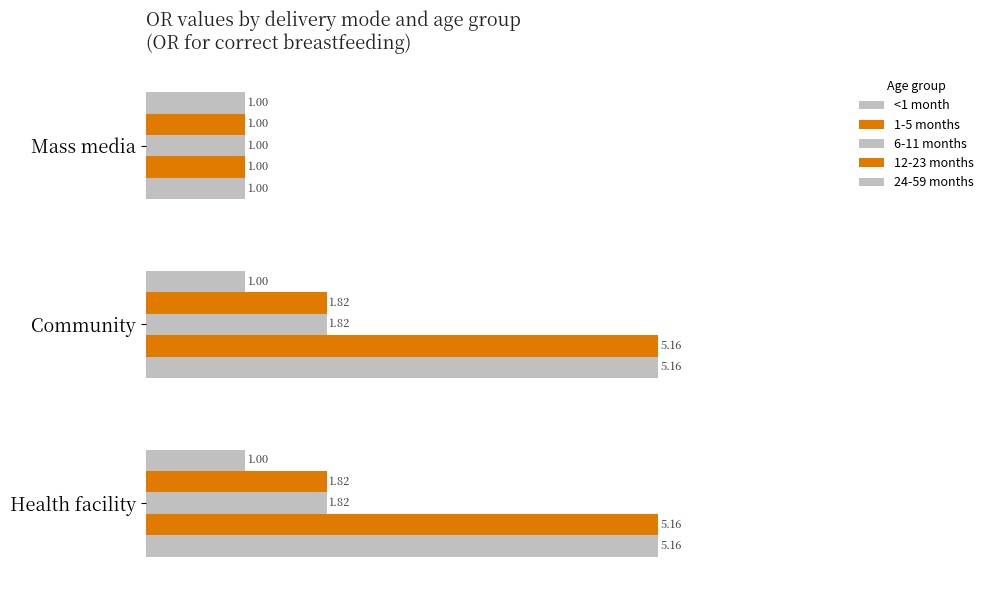

What is the minimum value for 1-5 months?

1.0